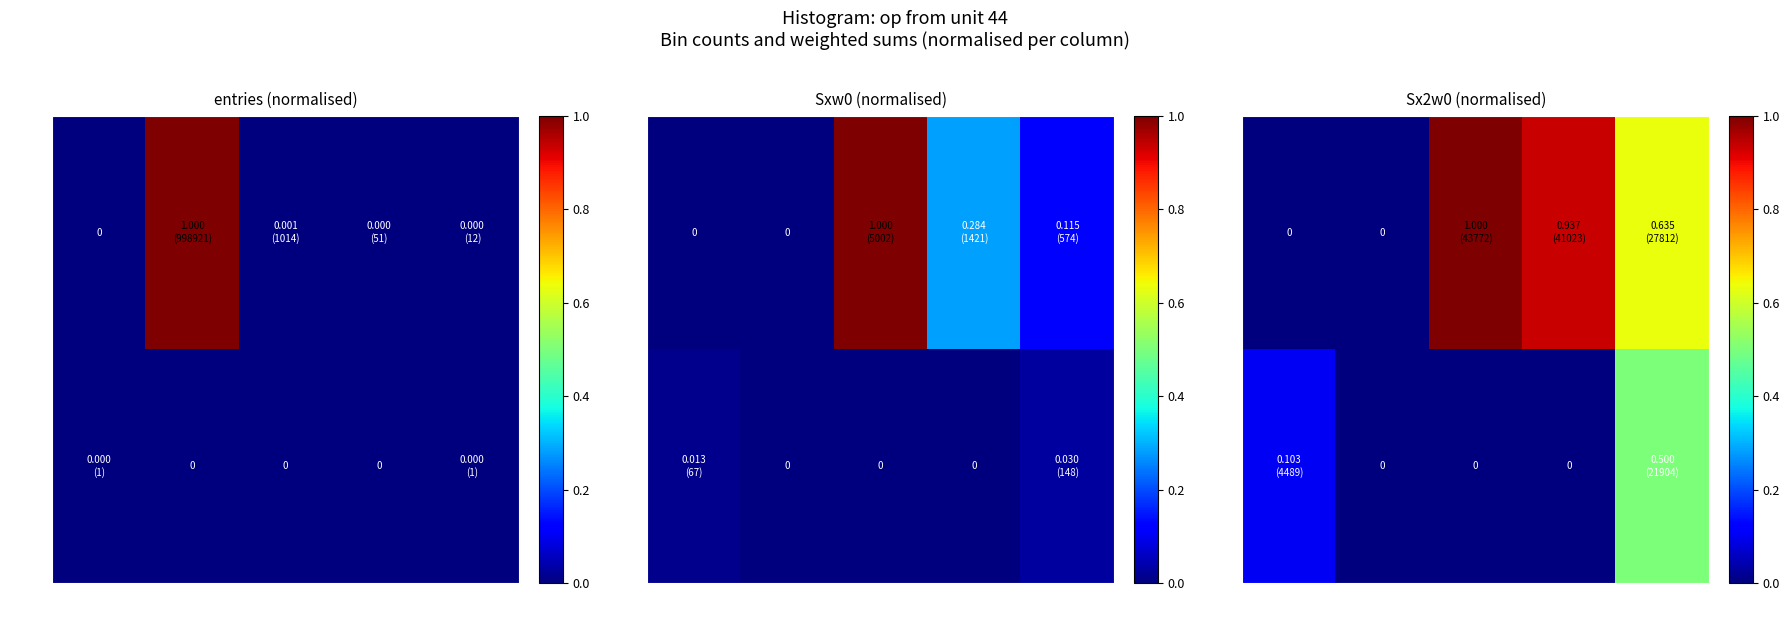

What is the difference between the maximum and minimum values in the row1 series?

0.5